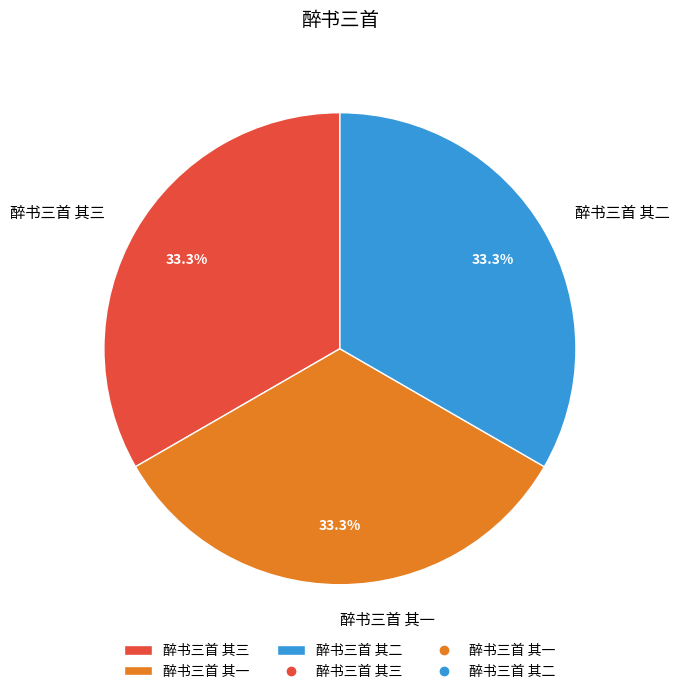

Is there a majority slice in this chart?

No